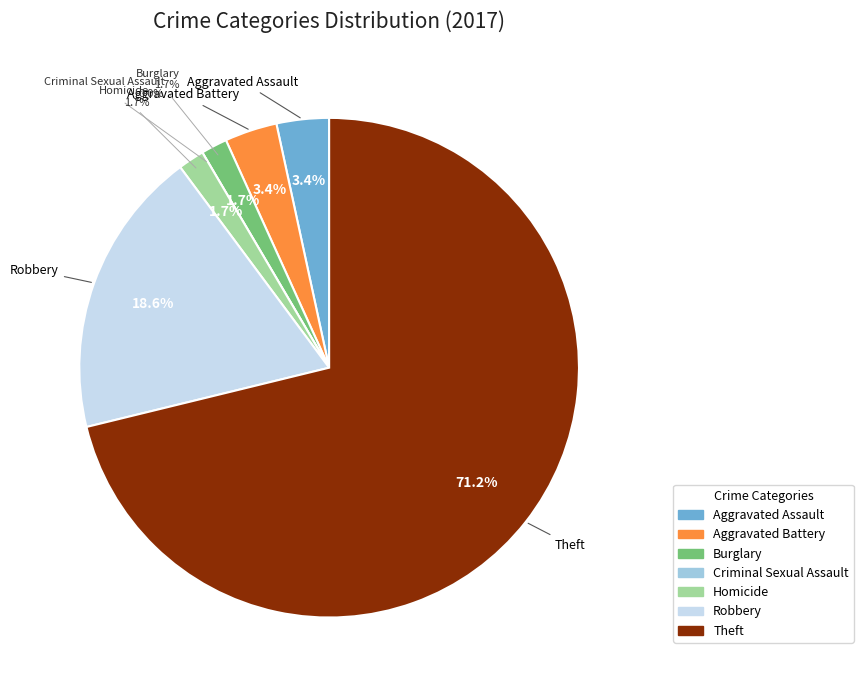

Is it true that Burglary is 2% of the pie?

True